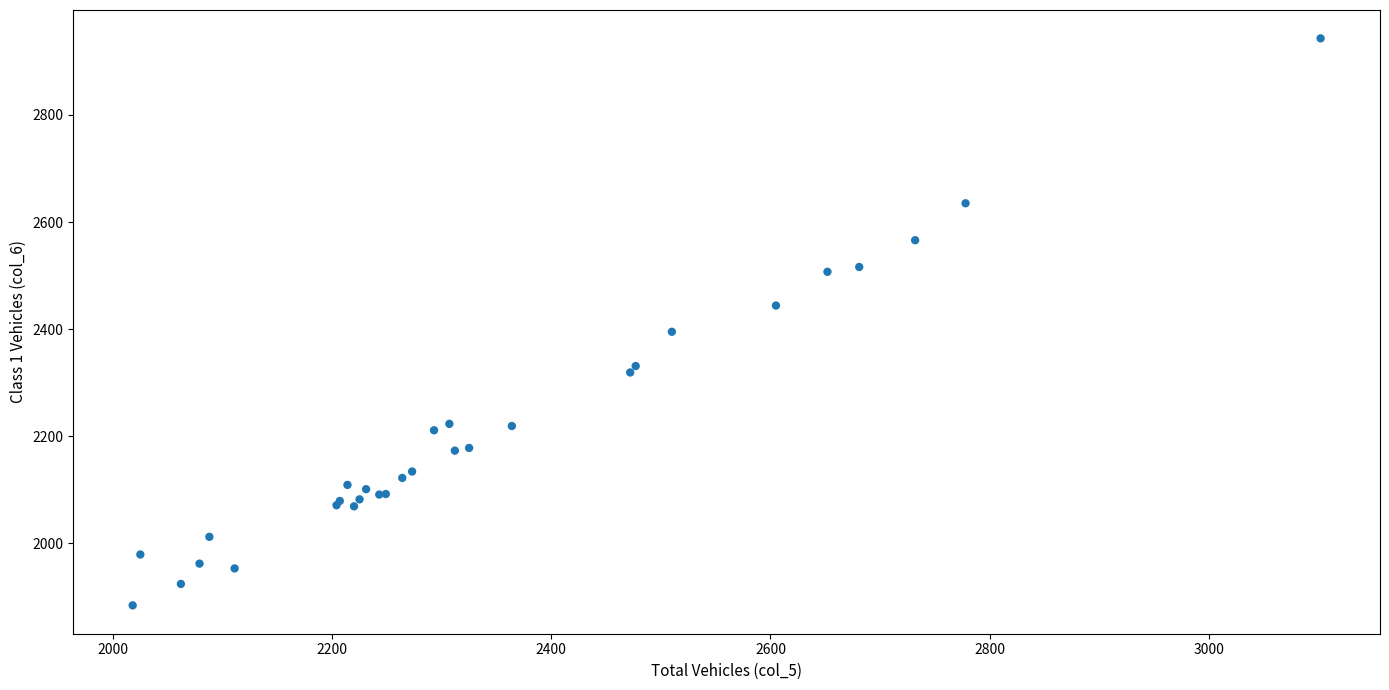

What Y value in the scatter plot is closest to 2413?

2395